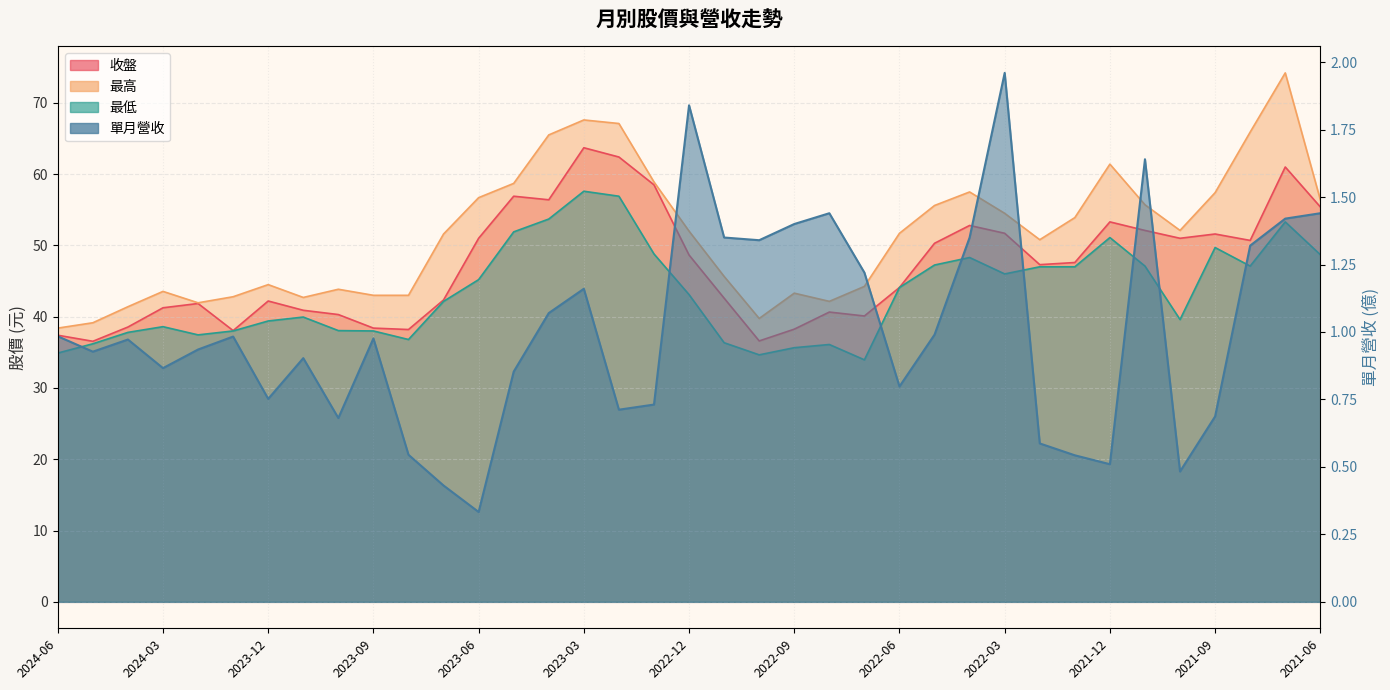

What position from the left is 2023-08?

11